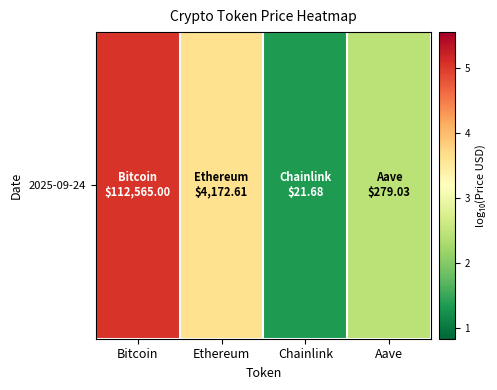

Is it true that the value at Chainlink is 1.3?

True